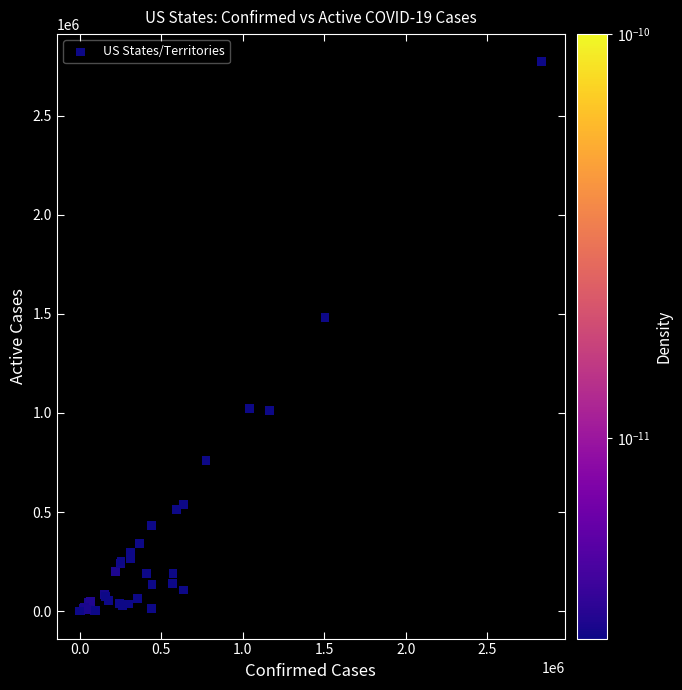

What Y value in the scatter plot is closest to 1386753?

1480255